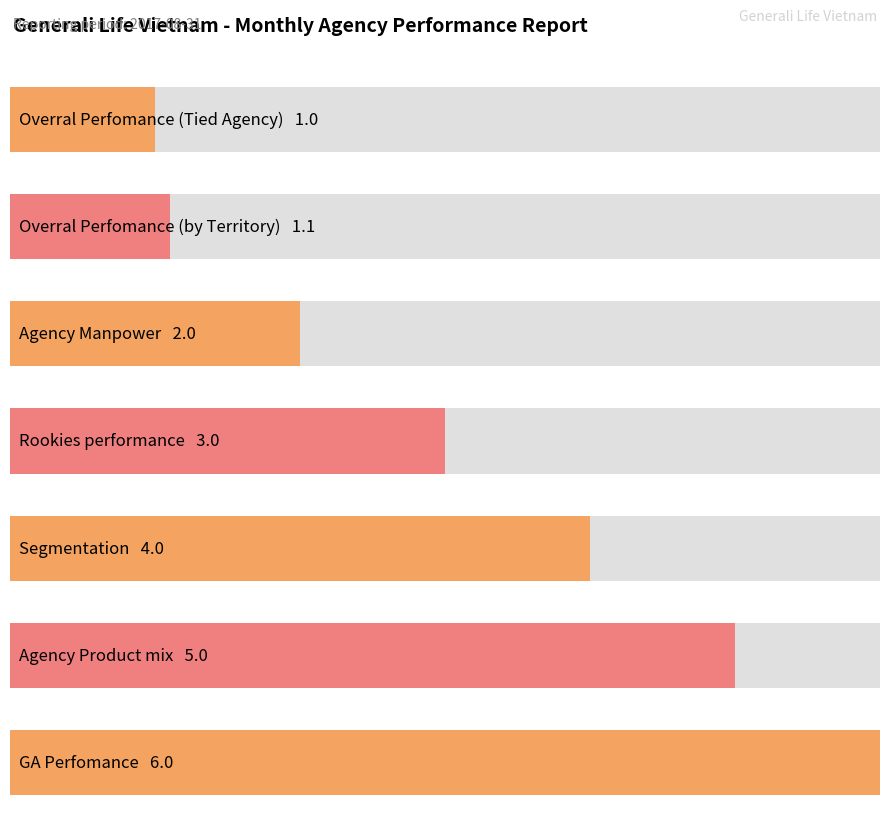

Are the bars grouped side by side (vs. stacked)?

No